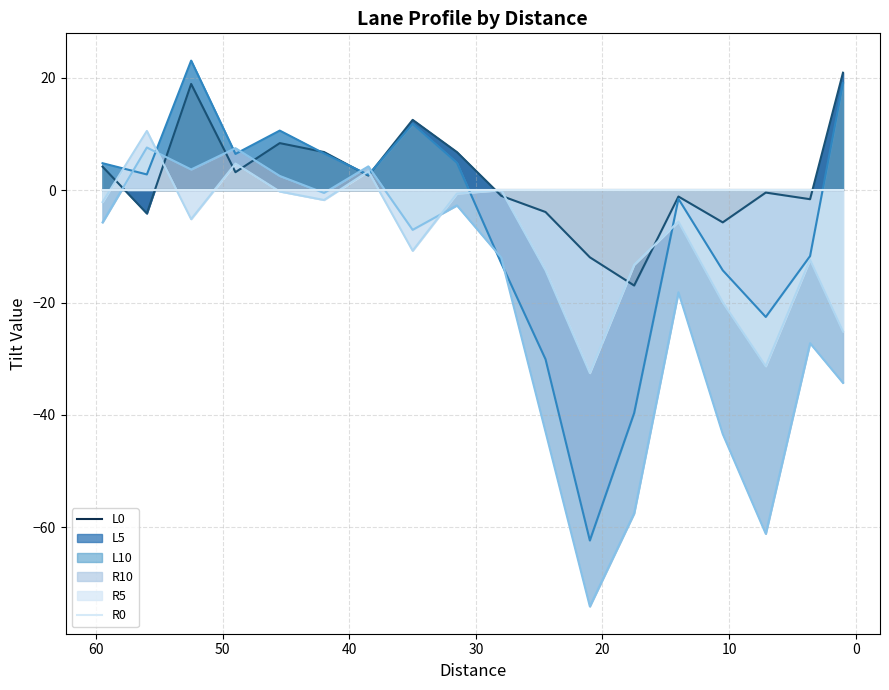

At which category does R10 reach its first local peak?

56